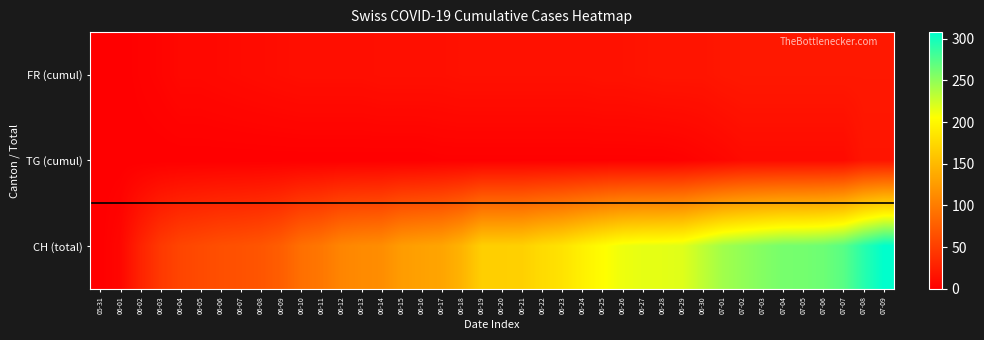

What is the total value across all series at 06-24?

209